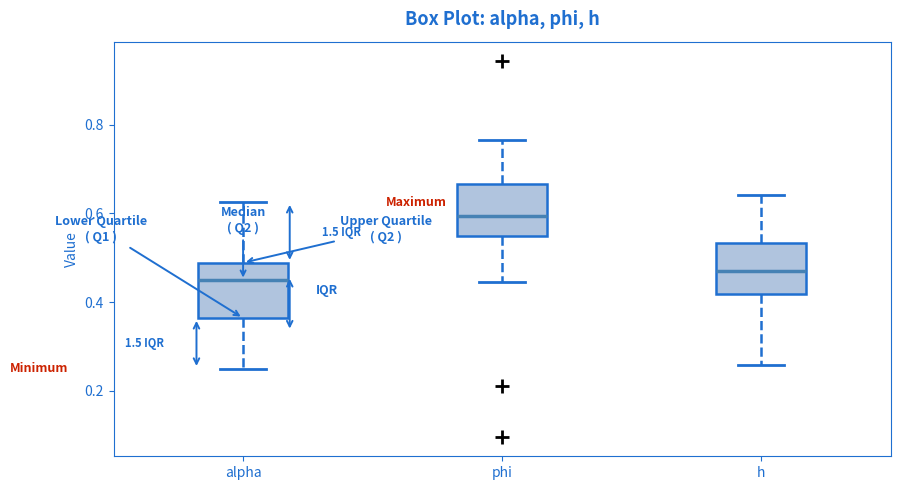

Reading left to right, read every box against the y-axis: the position of its median line, the range the box covers, and the ends of its whiskers. The values are not printed on the chart, so give them approximately, as read against the axis.

alpha: median 0.44, box 0.36 to 0.48, whiskers 0.24 to 0.62
phi: median 0.60, box 0.54 to 0.66, whiskers 0.44 to 0.76
h: median 0.46, box 0.42 to 0.54, whiskers 0.26 to 0.64